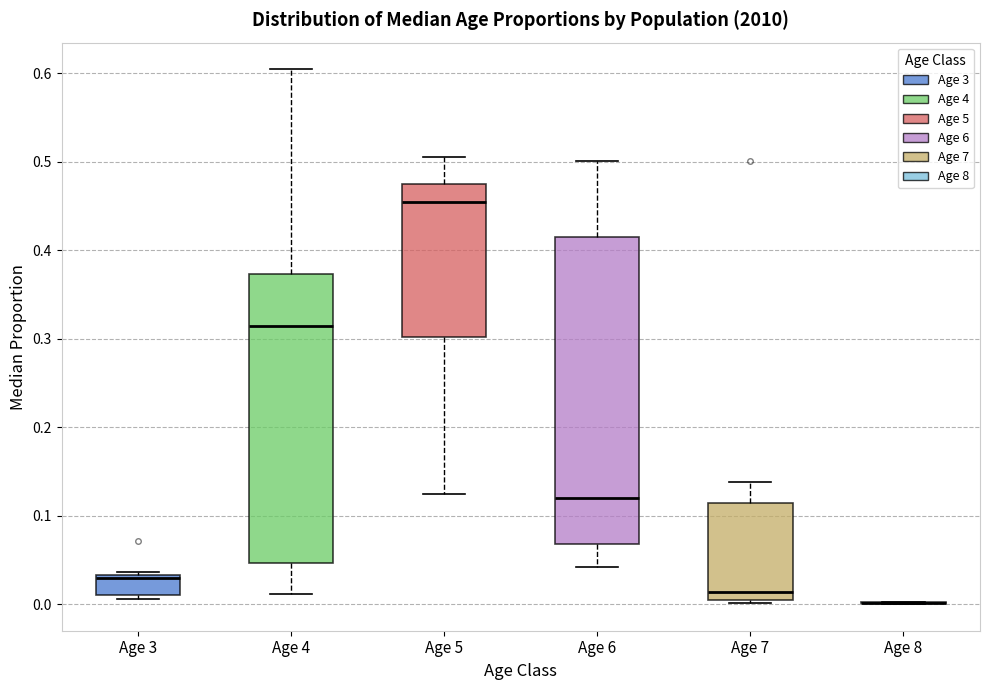

Reading left to right, transcribe this box plot: for each box, give where its median line is, the range the box spans, and where its two whiskers end, as read against the y-axis. The values are not printed on the chart, so give them approximately, as read against the axis.

Age 3: median 0.03 (just below the box's upper edge), box 0.01 to 0.03, whiskers 0.01 (just below the box's lower edge) to 0.04
Age 4: median 0.31, box 0.05 to 0.37, whiskers 0.01 to 0.60
Age 5: median 0.45, box 0.30 to 0.48, whiskers 0.12 to 0.51
Age 6: median 0.12, box 0.07 to 0.41, whiskers 0.04 to 0.50
Age 7: median 0.01, box 0.00 to 0.11, whiskers 0.00 to 0.14
Age 8: box collapsed to a line at 0.00, whiskers 0.00 to 0.00